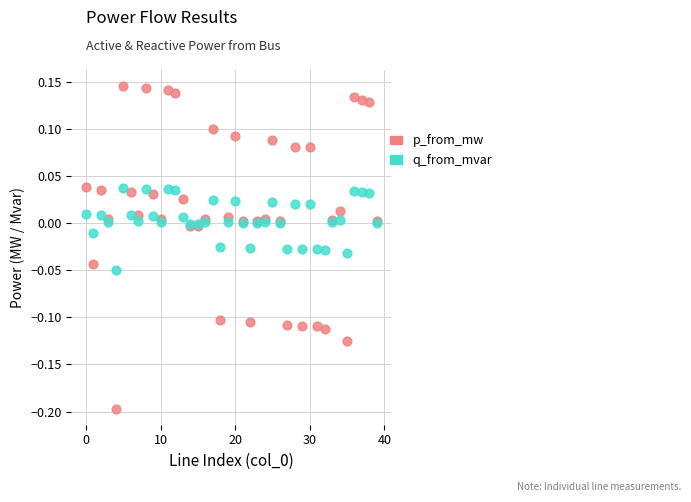

Which series contains the highest Y value?

p_from_mw